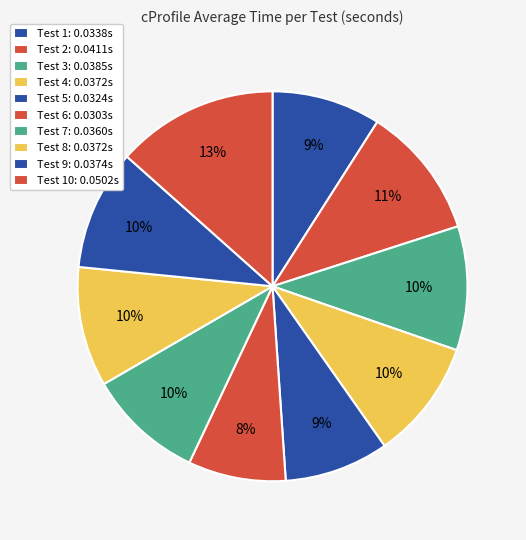

Is there any slice that represents more than half of the pie?

No